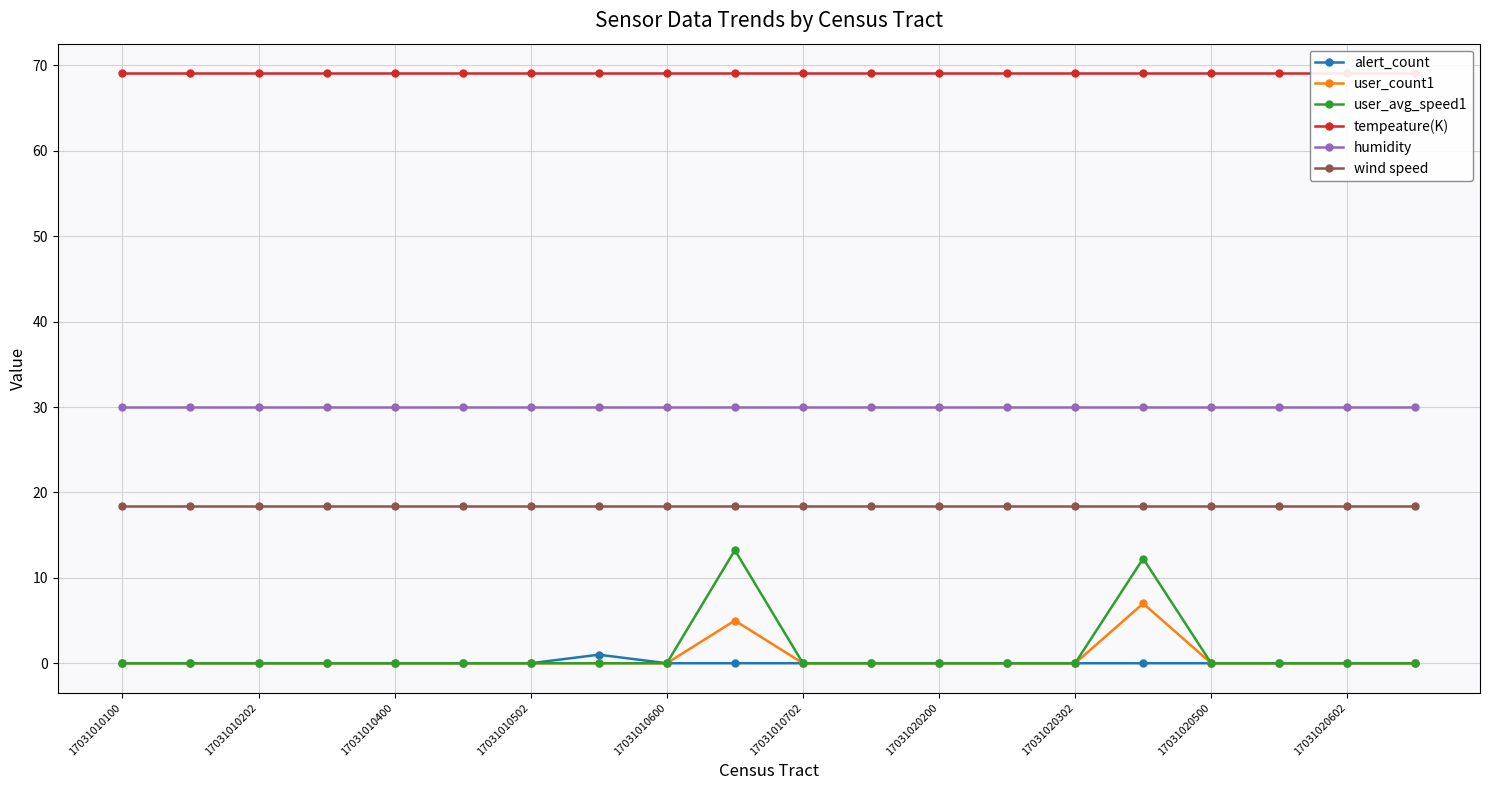

Is it true that tempeature(K) equals 69.1 at 19?

True